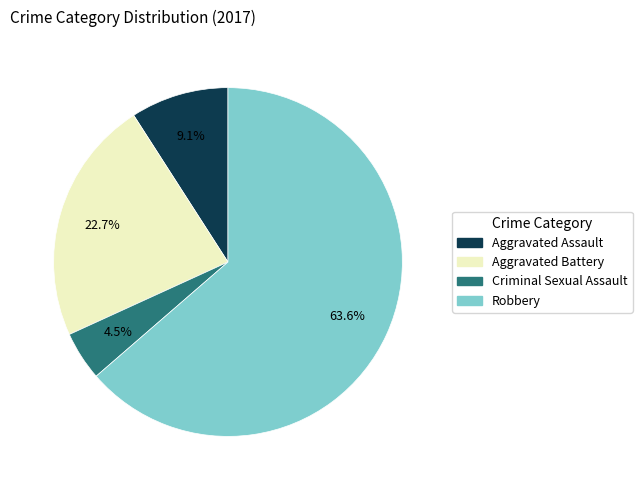

What is the largest slice in the pie chart?

Robbery